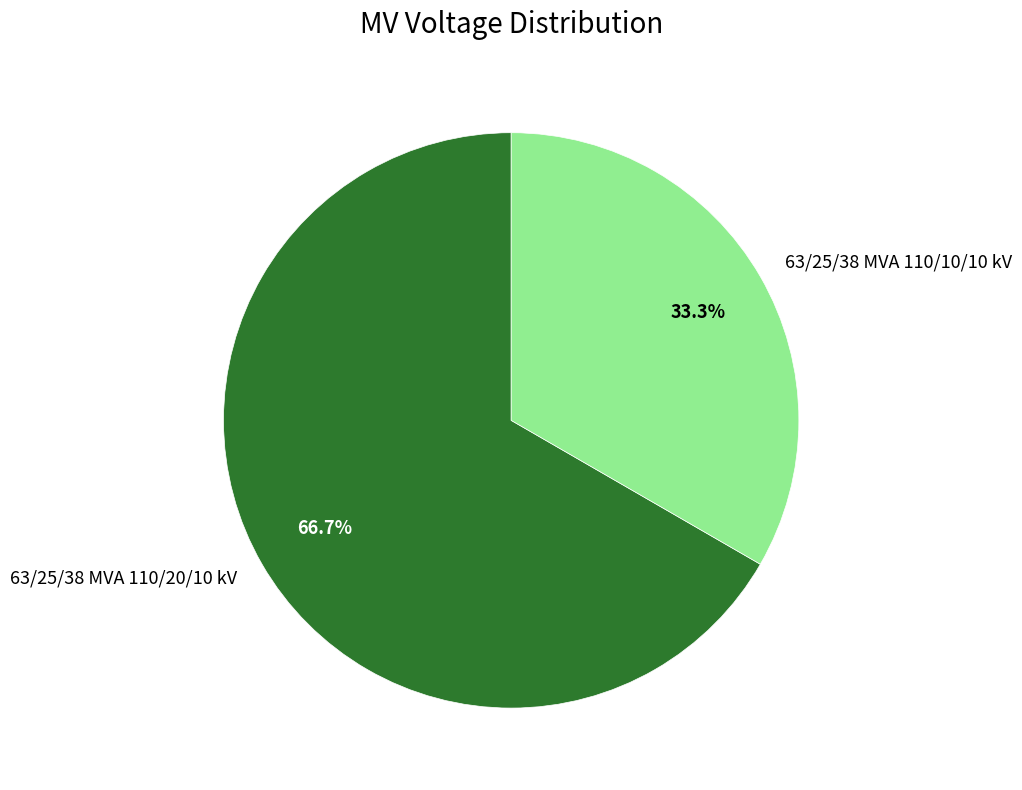

Count the number of slices in the pie.

2